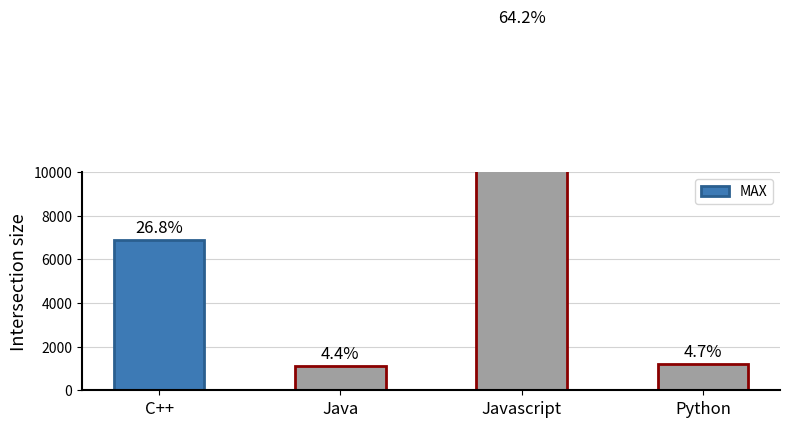

What is the label of the 4th bar from the right?

C++